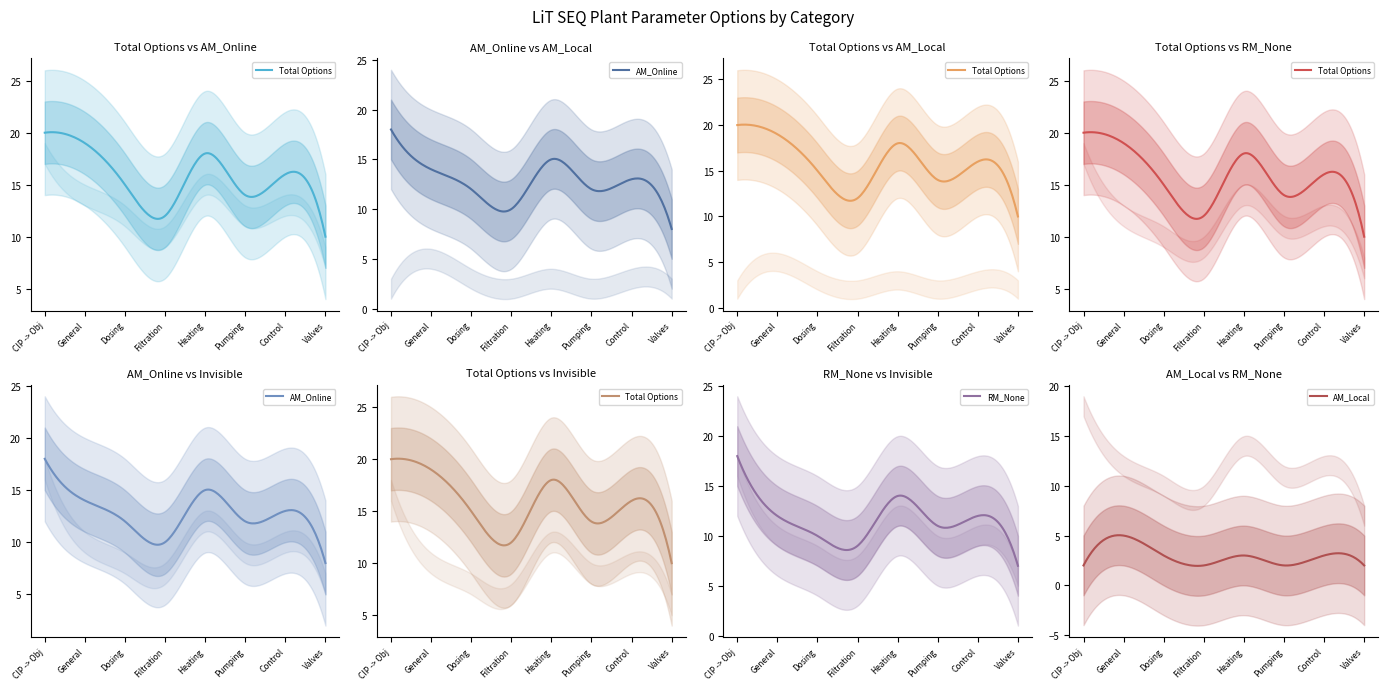

Rank the series at 6 from lowest to highest value.

AM_Local, Invisible, RM_None, AM_Online, Total Options